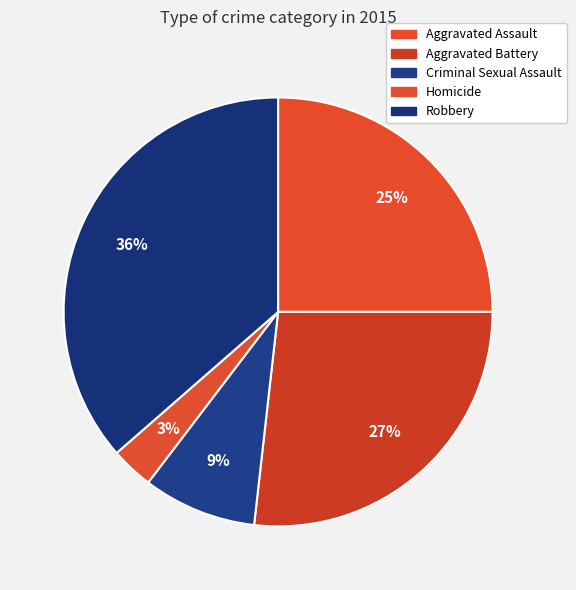

How many segments does this pie chart have?

5